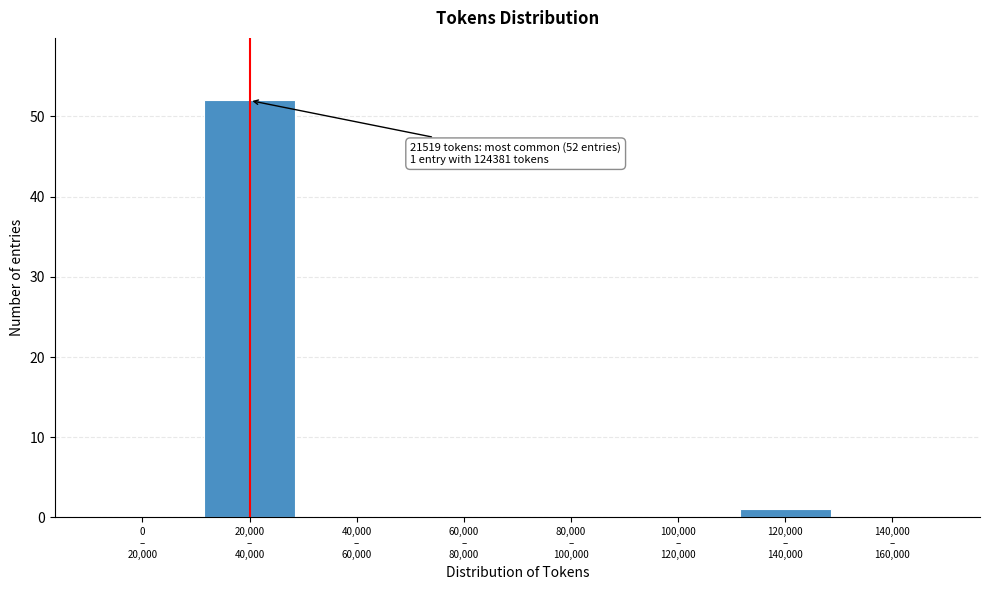

What is the maximum value shown in the chart?

52